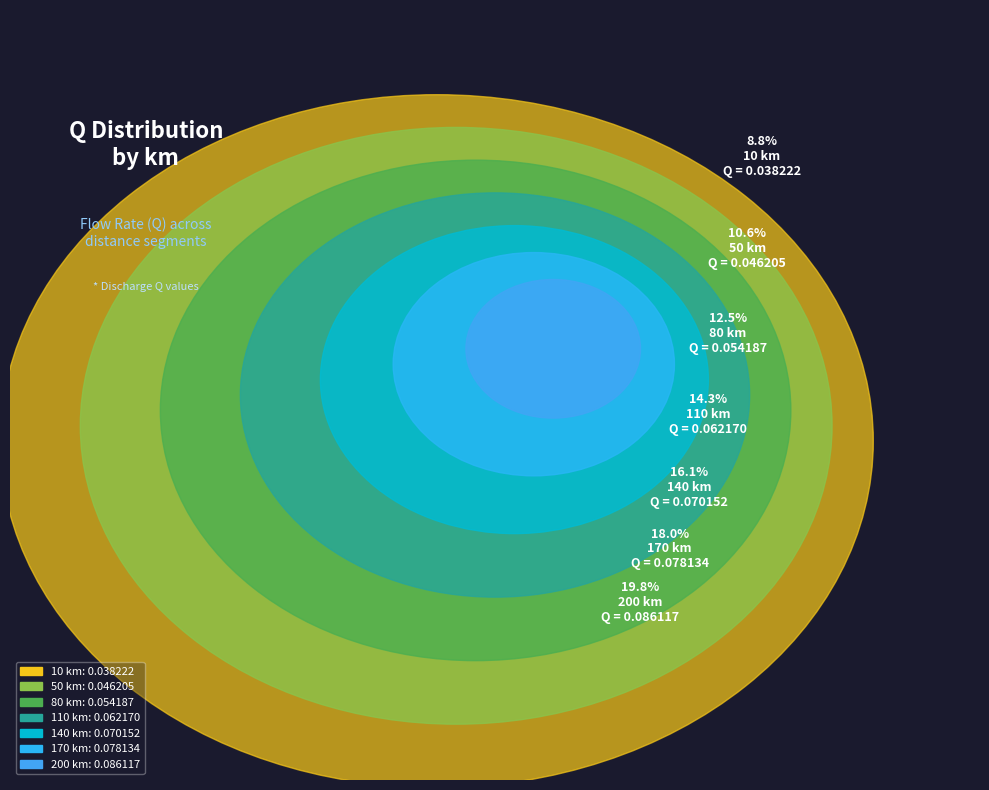

Which has a higher value, 140 km or 110 km?

140 km